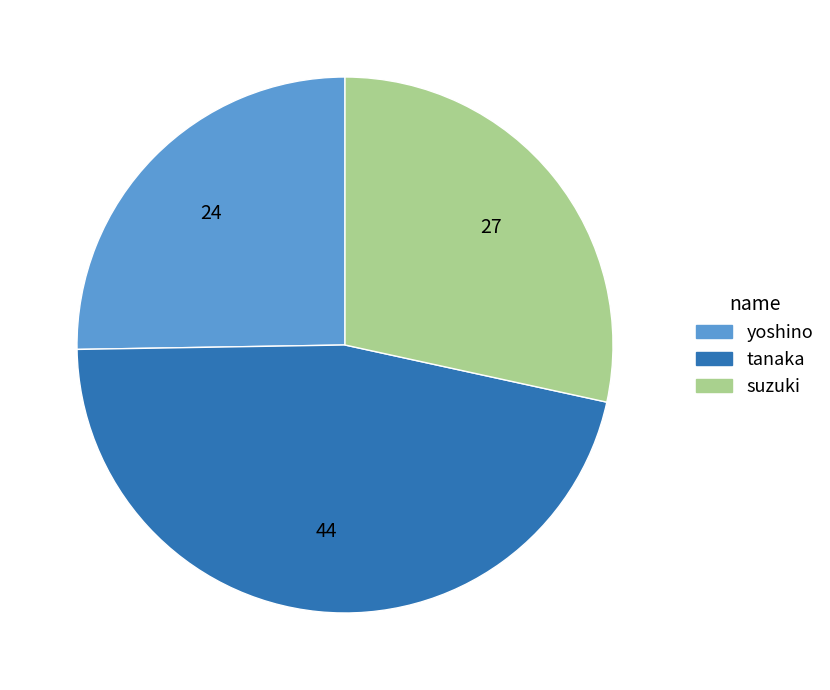

Approximately how many times larger is the value at yoshino compared to suzuki?

0.9